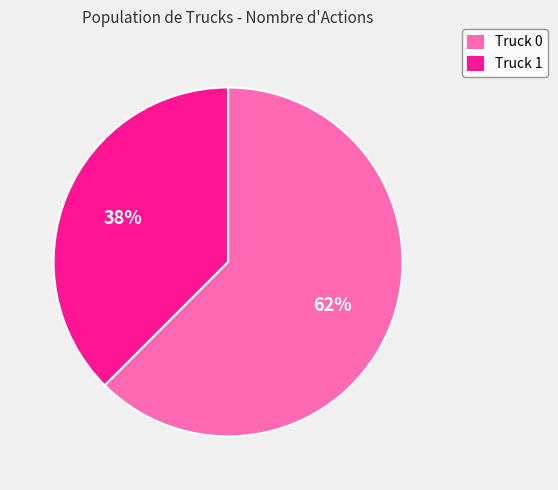

What is the smallest slice in the pie chart?

Truck 1